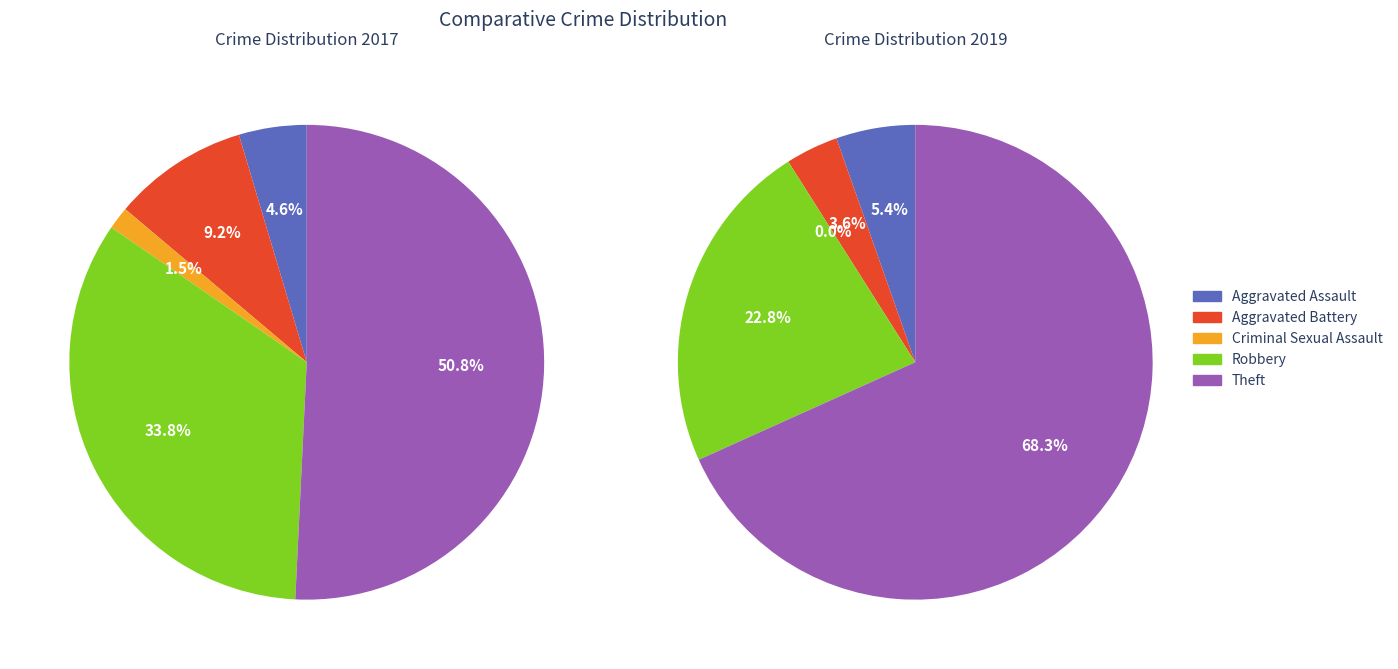

Is it true that Criminal Sexual Assault is 1% of the pie?

False